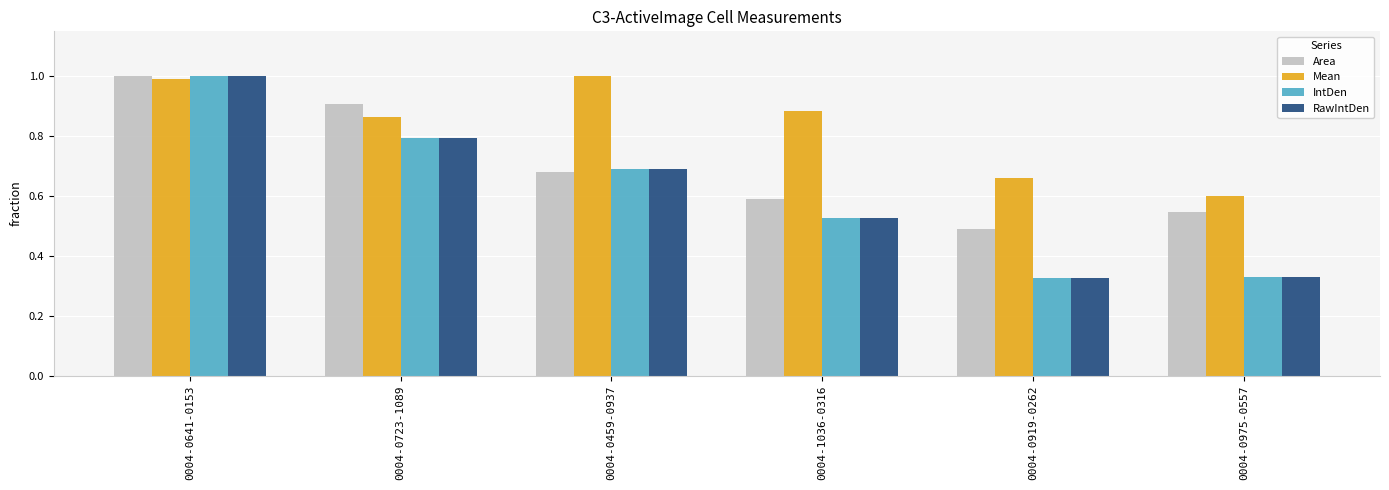

The IntDen series shows 1.5 at 0004-0641-0153. True or false?

False